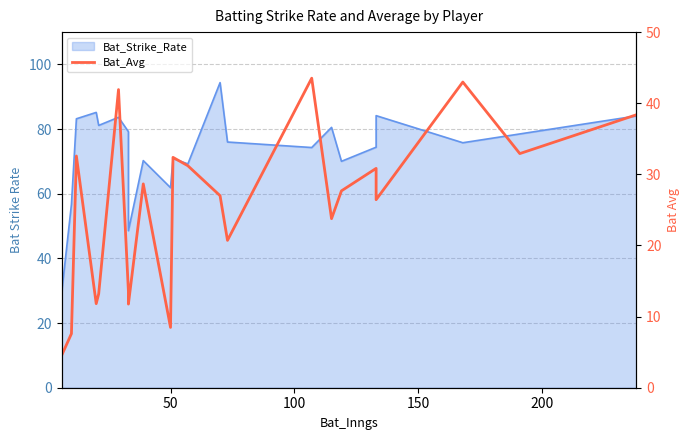

What is the difference between the second highest and minimum values?

38.5